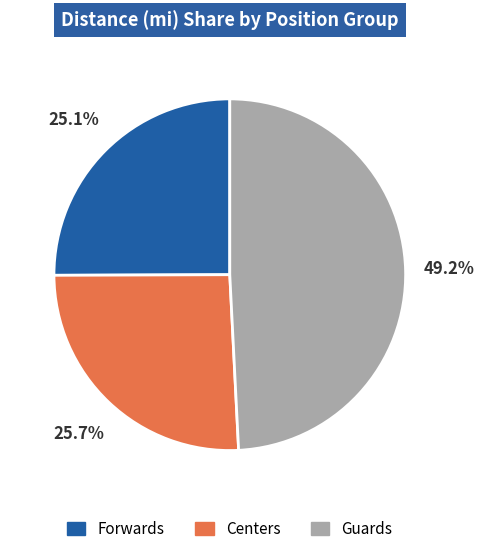

What is the total percentage of Centers and Forwards?

50.8%